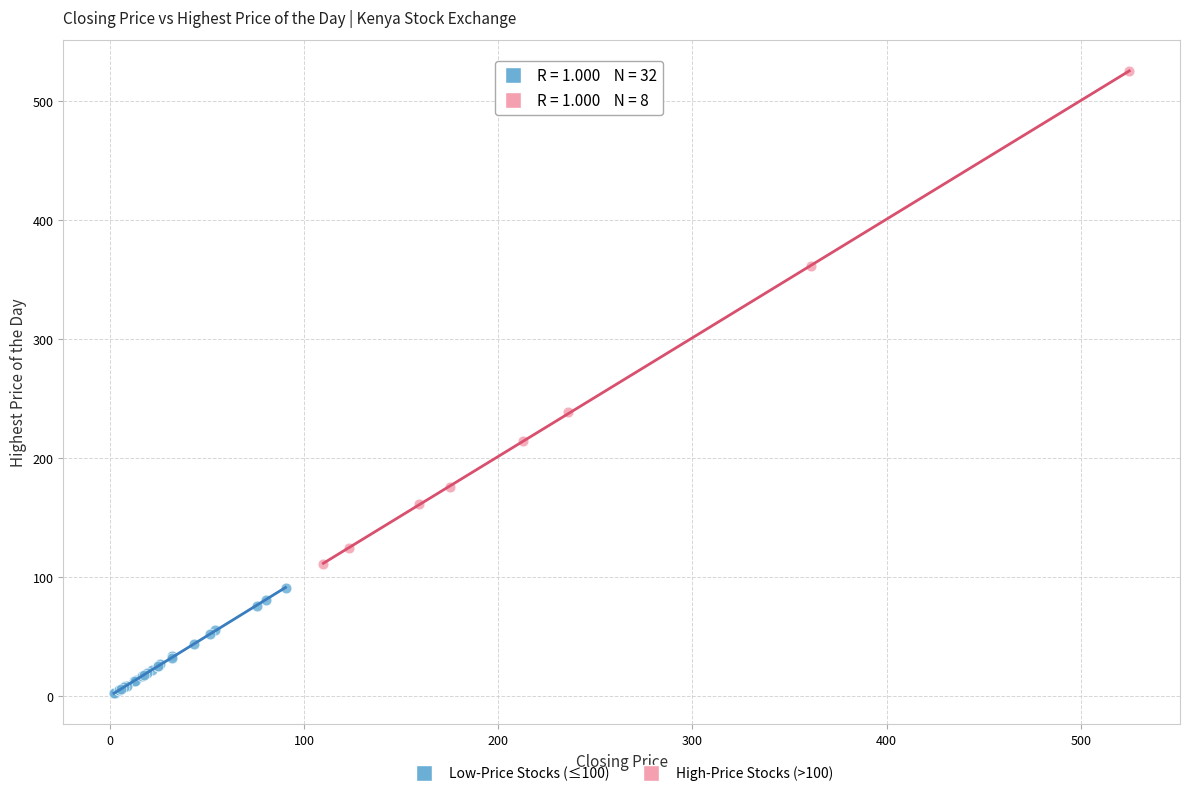

Which series has the widest spread of Y values?

High-Price Stocks (>100)